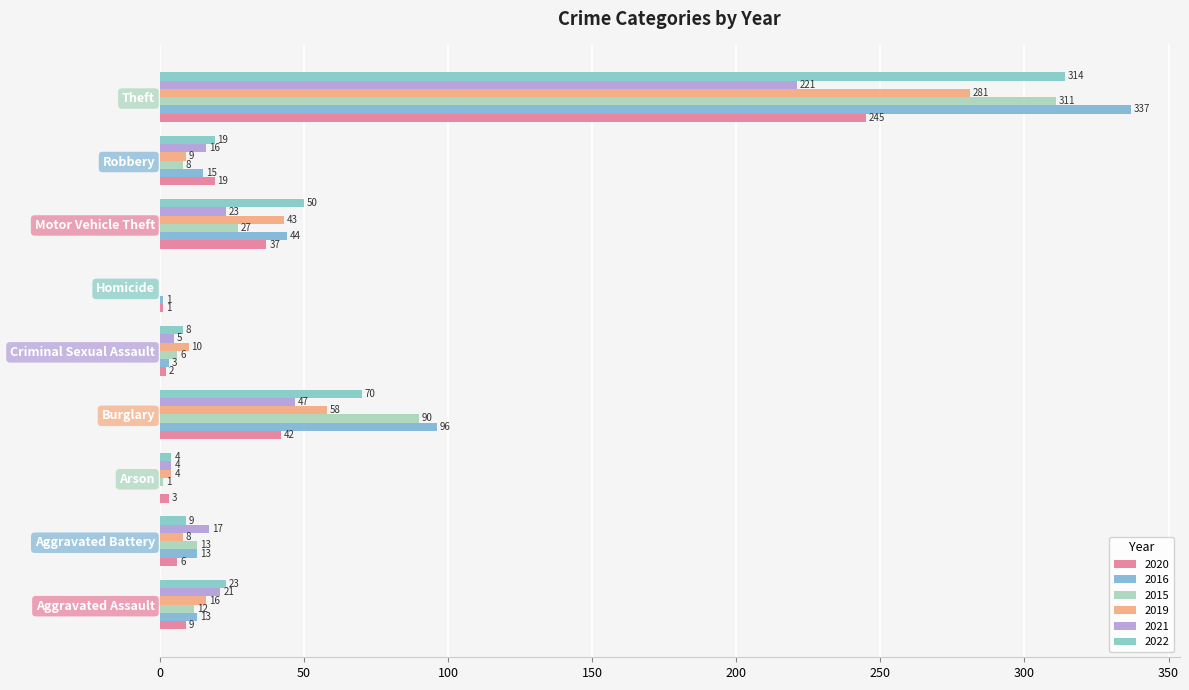

The value of 2016 at Robbery is 26. True or false?

False